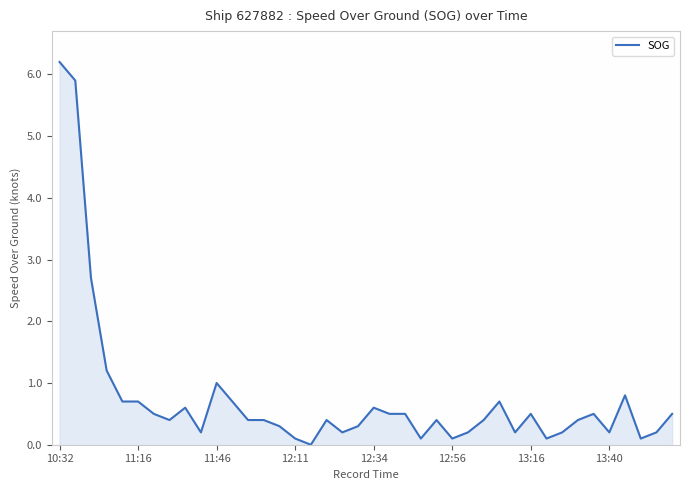

Reading right to left, list all the values displayed in this chart.

0.5	0.2	0.1	0.8	0.2	0.5	0.4	0.2	0.1	0.5	0.2	0.7	0.4	0.2	0.1	0.4	0.1	0.5	0.5	0.6	0.3	0.2	0.4	0.0	0.1	0.3	0.4	0.4	0.7	1.0	0.2	0.6	0.4	0.5	0.7	0.7	1.2	2.7	5.9	6.2